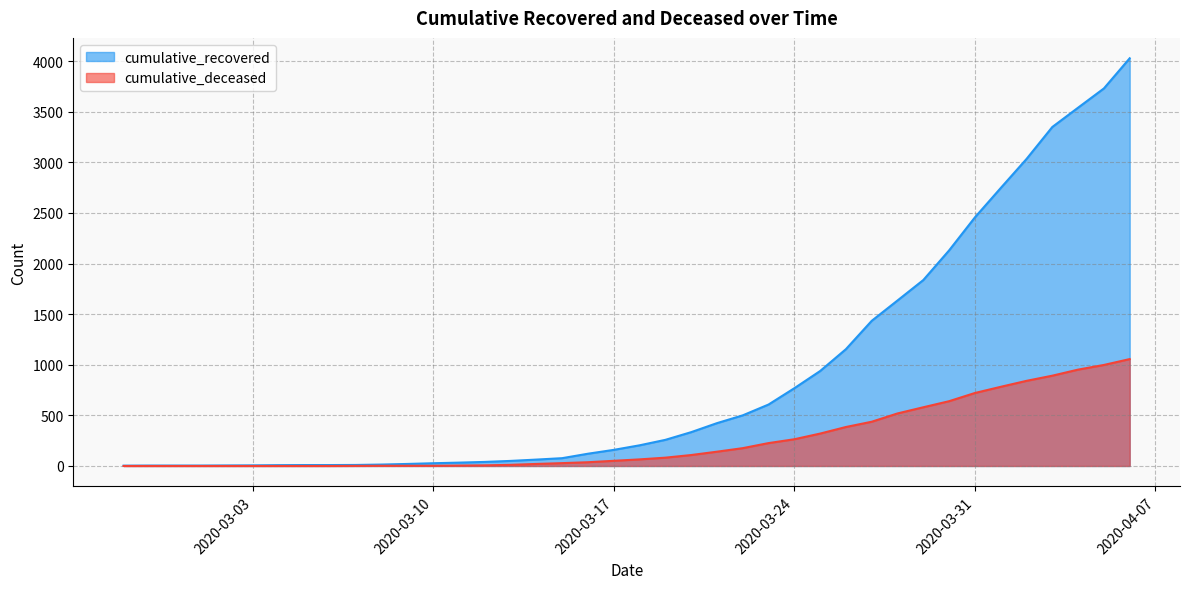

What are all the series names shown in the legend?

cumulative_recovered, cumulative_deceased